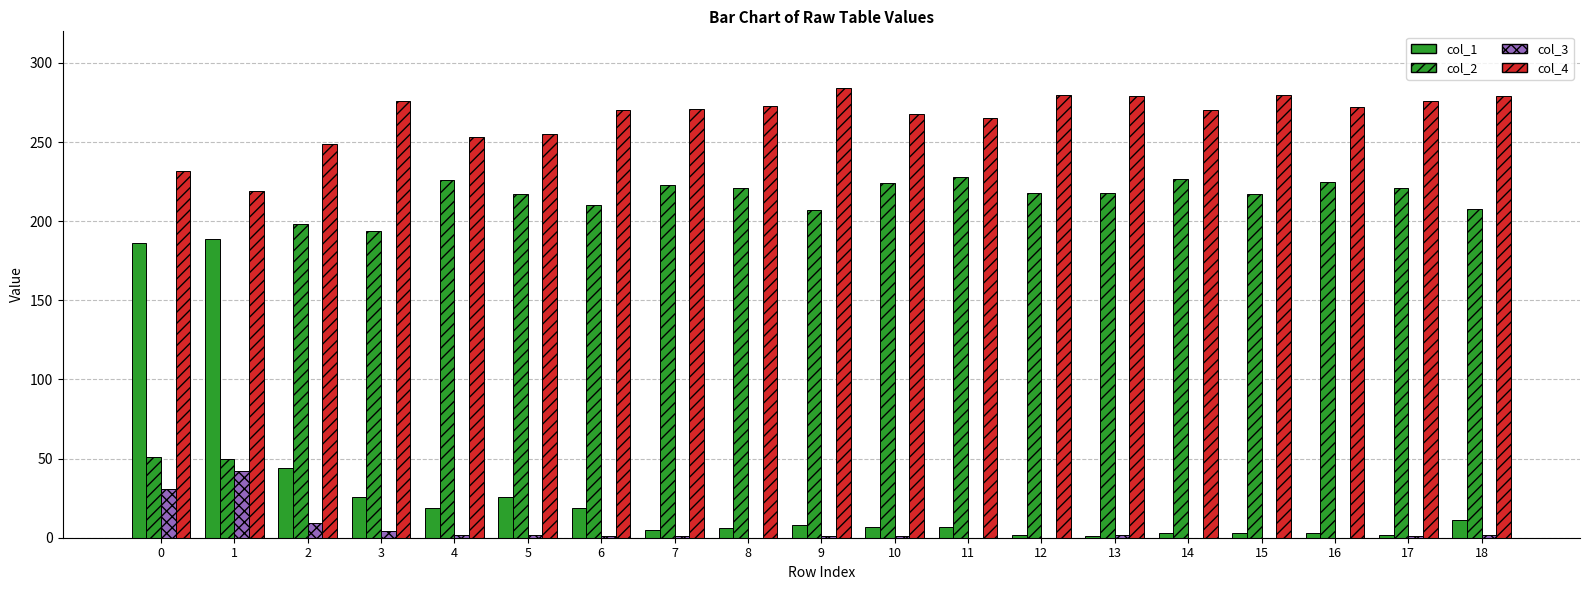

Which series has the largest total across all categories?

col_4